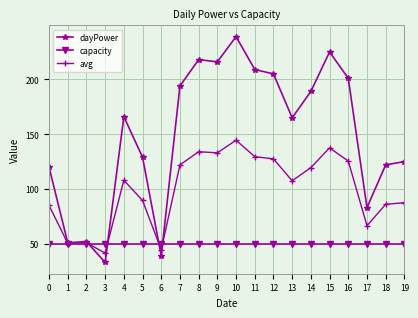

Rank the series by their maximum value, from lowest to highest.

capacity, avg, dayPower